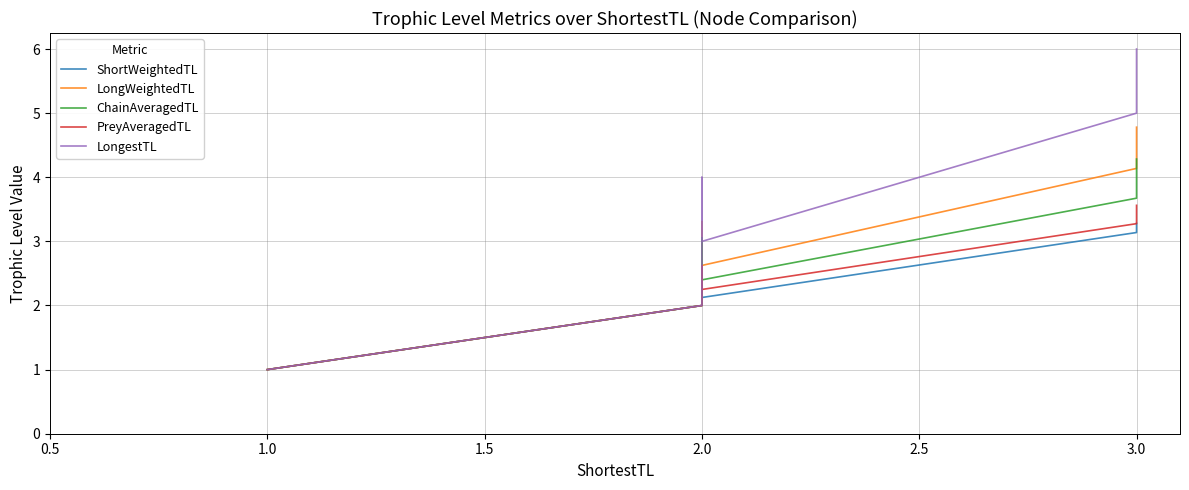

What is the minimum value shown in the chart?

1.0